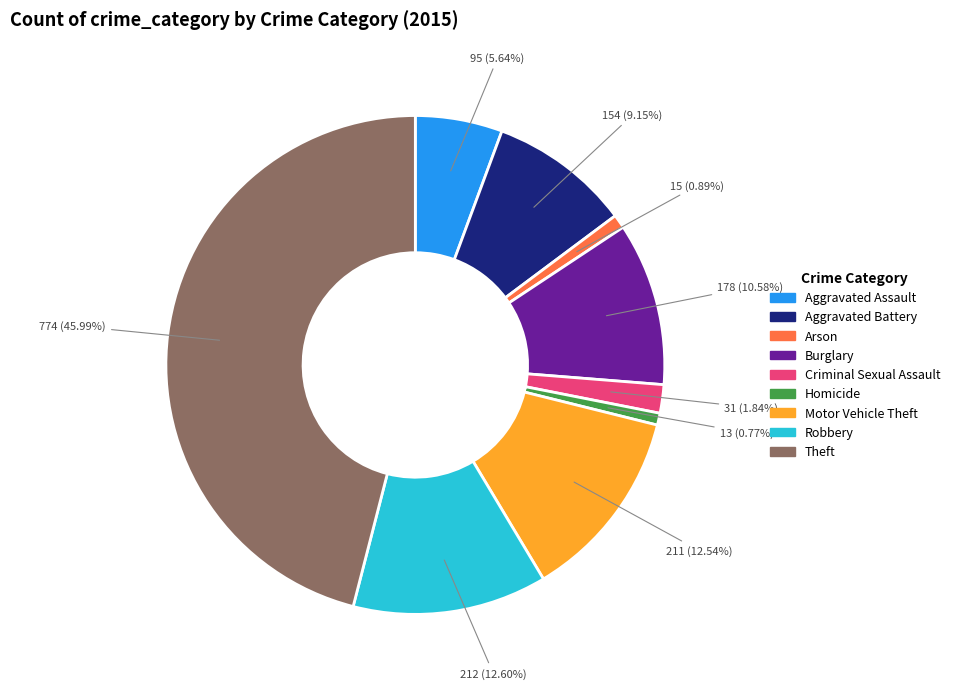

To the nearest percent, what is the combined percentage of Theft and Arson?

47%